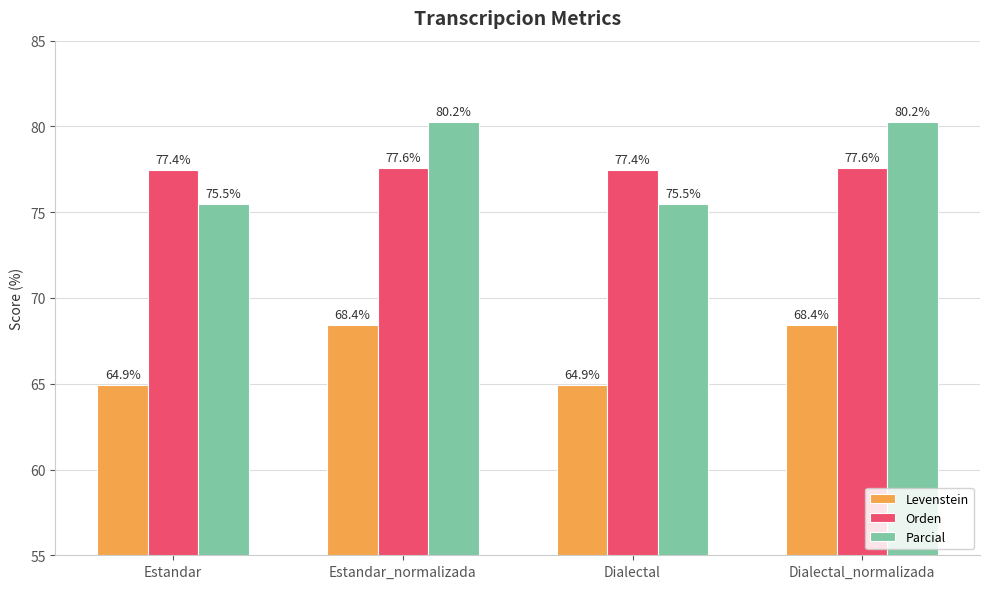

Which series changed the most between Estandar and Dialectal_normalizada?

Parcial